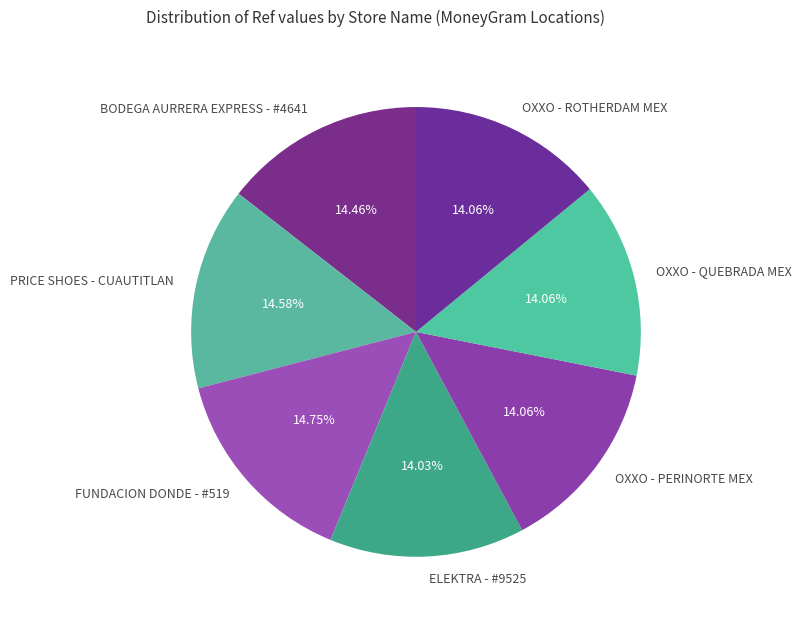

Is it true that PRICE SHOES - CUAUTITLAN is 15% of the pie?

True